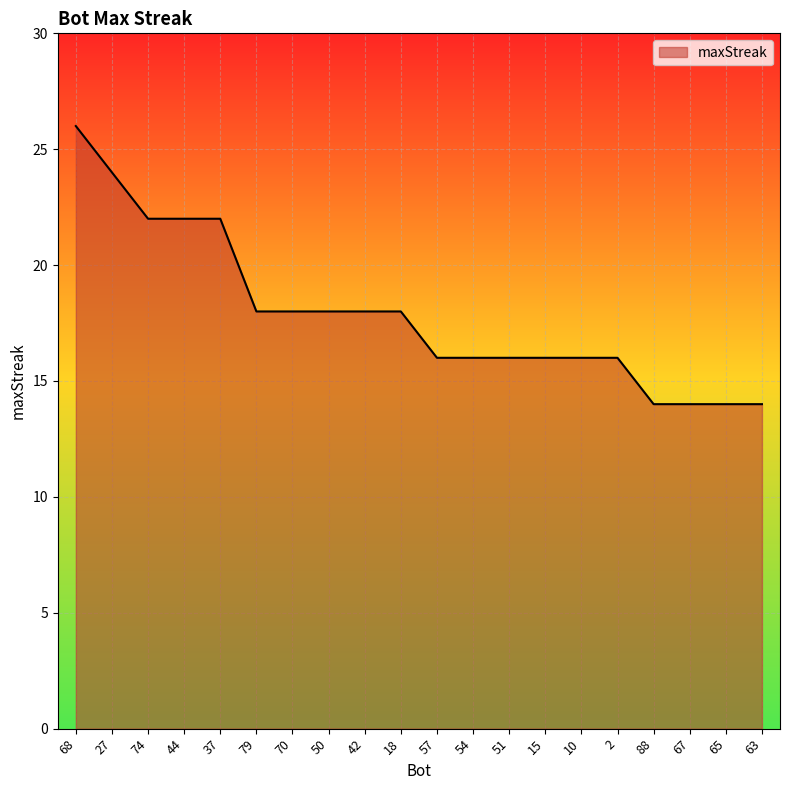

How many values are between 16 and 22?

14